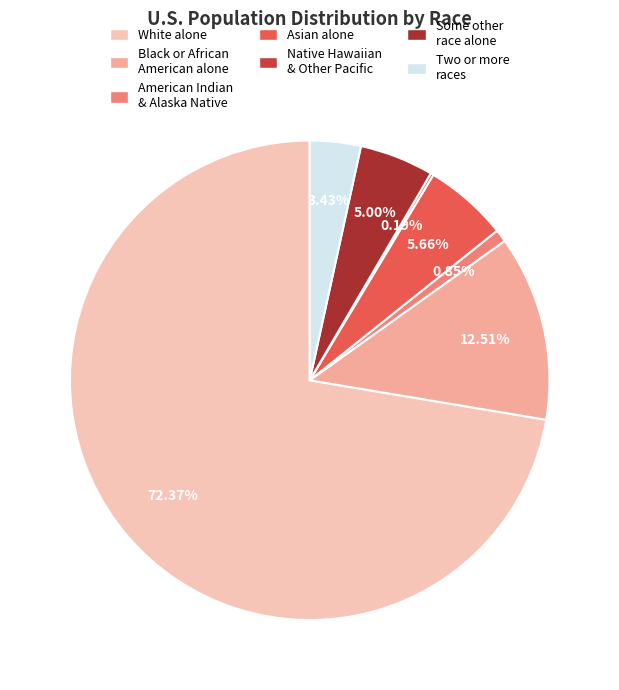

Does any single category account for the majority?

Yes